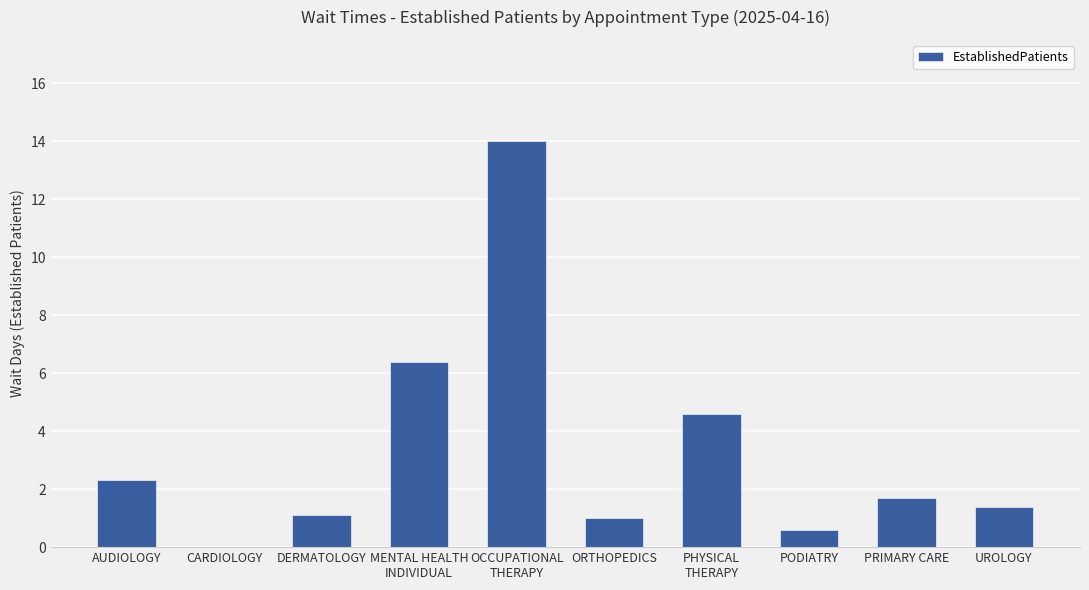

The value at CARDIOLOGY is -7.0. True or false?

False